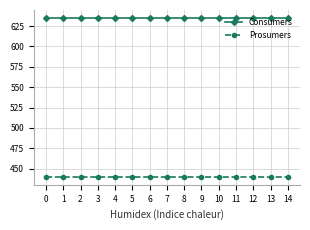

Reading left to right, what are all the values shown in this chart?

Consumers: 635	635	635	635	635	635	635	635	635	635	635	635	635	635	635
Prosumers: 440	440	440	440	440	440	440	440	440	440	440	440	440	440	440